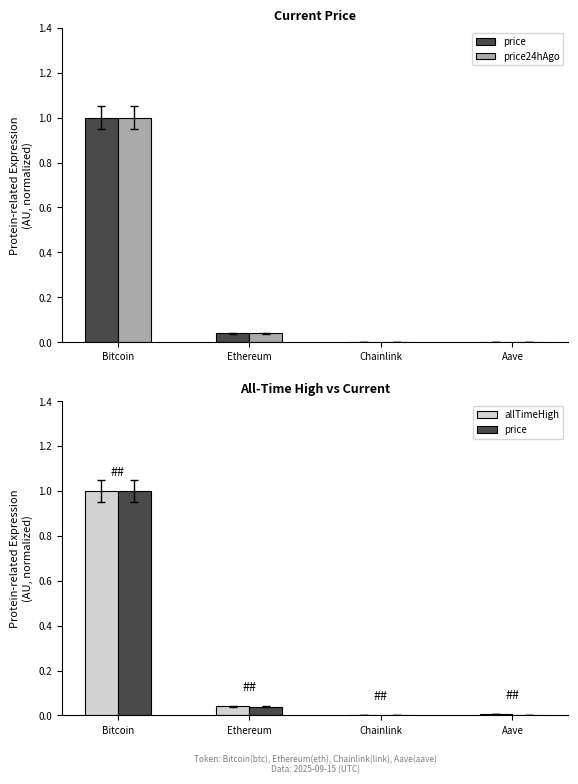

Reading left to right, transcribe all the data shown in this chart.

price: Bitcoin=1.0	Ethereum=0.0	Chainlink=0.0	Aave=0.0
price24hAgo: Bitcoin=1.0	Ethereum=0.0	Chainlink=0.0	Aave=0.0
allTimeHigh: Bitcoin=1.0	Ethereum=0.0	Chainlink=0.0	Aave=0.0